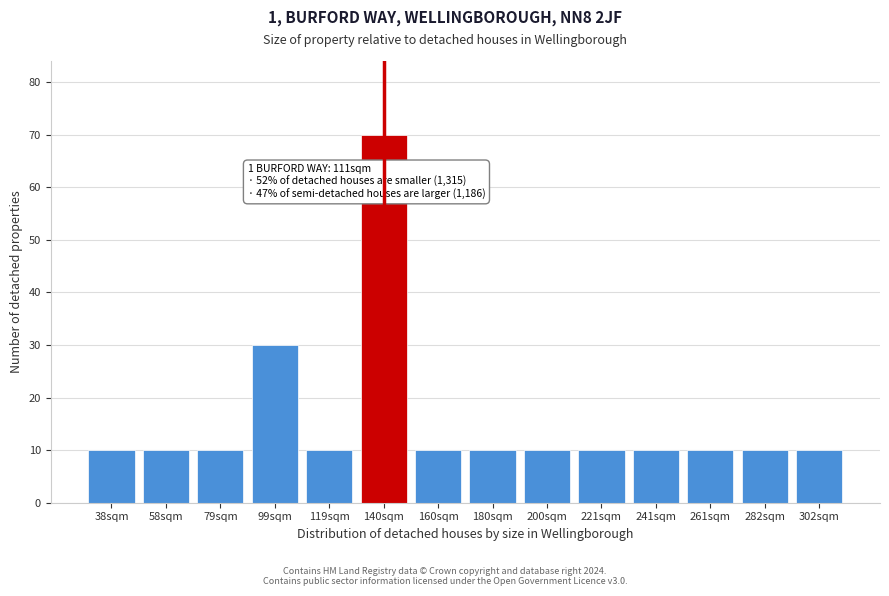

Reading left to right, what are all the values shown in this chart?

10	10	10	30	10	70	10	10	10	10	10	10	10	10